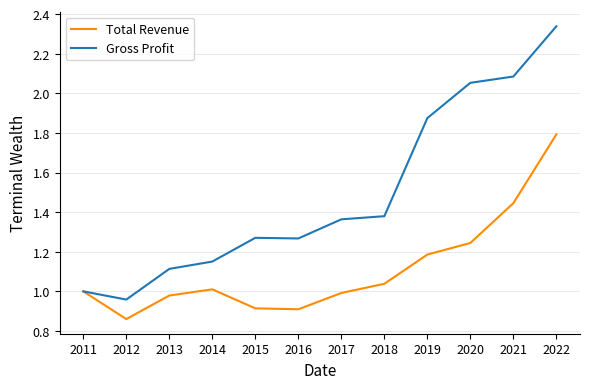

Is it true that Gross Profit equals 1.2 at 2014?

True